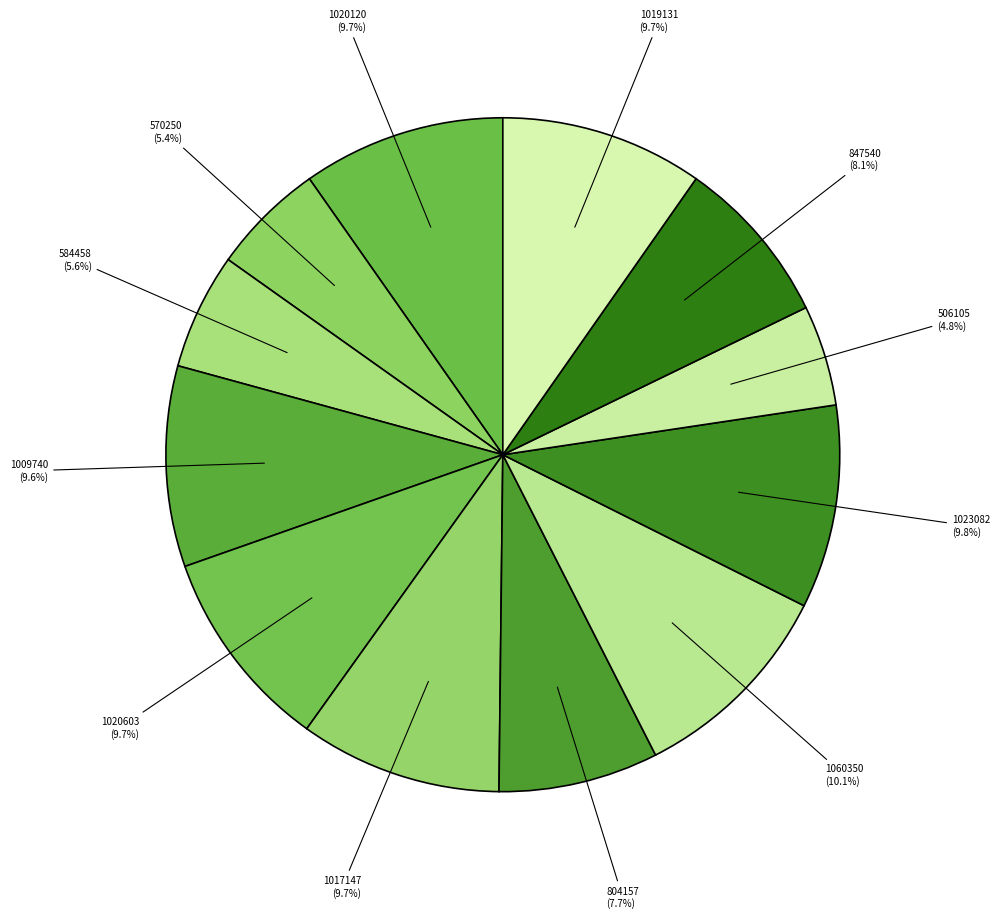

Is there any slice that represents more than half of the pie?

No